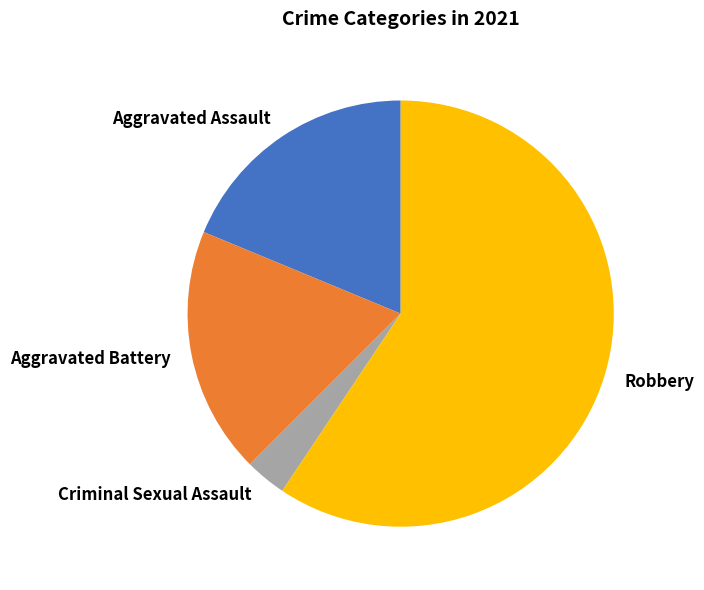

What is the largest slice in the pie chart?

Robbery